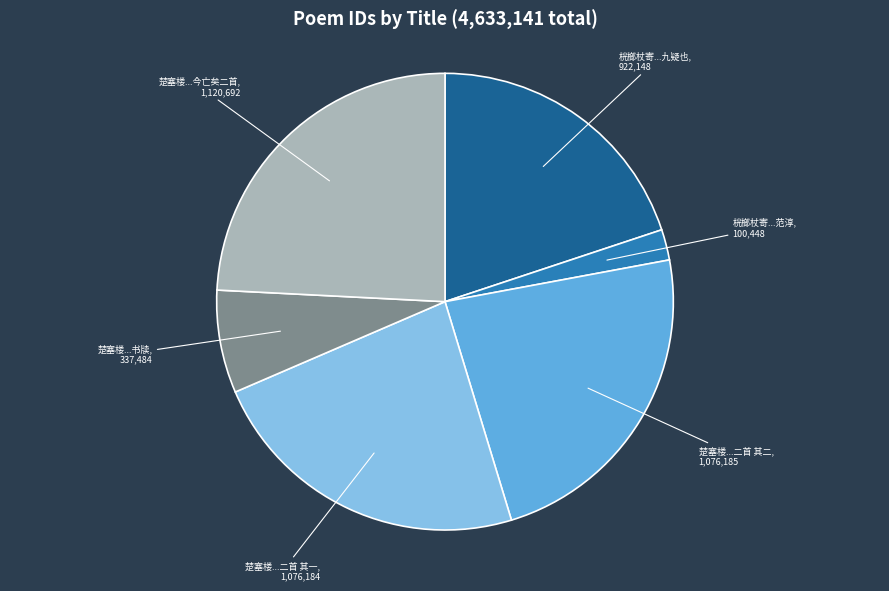

How many segments does this pie chart have?

6